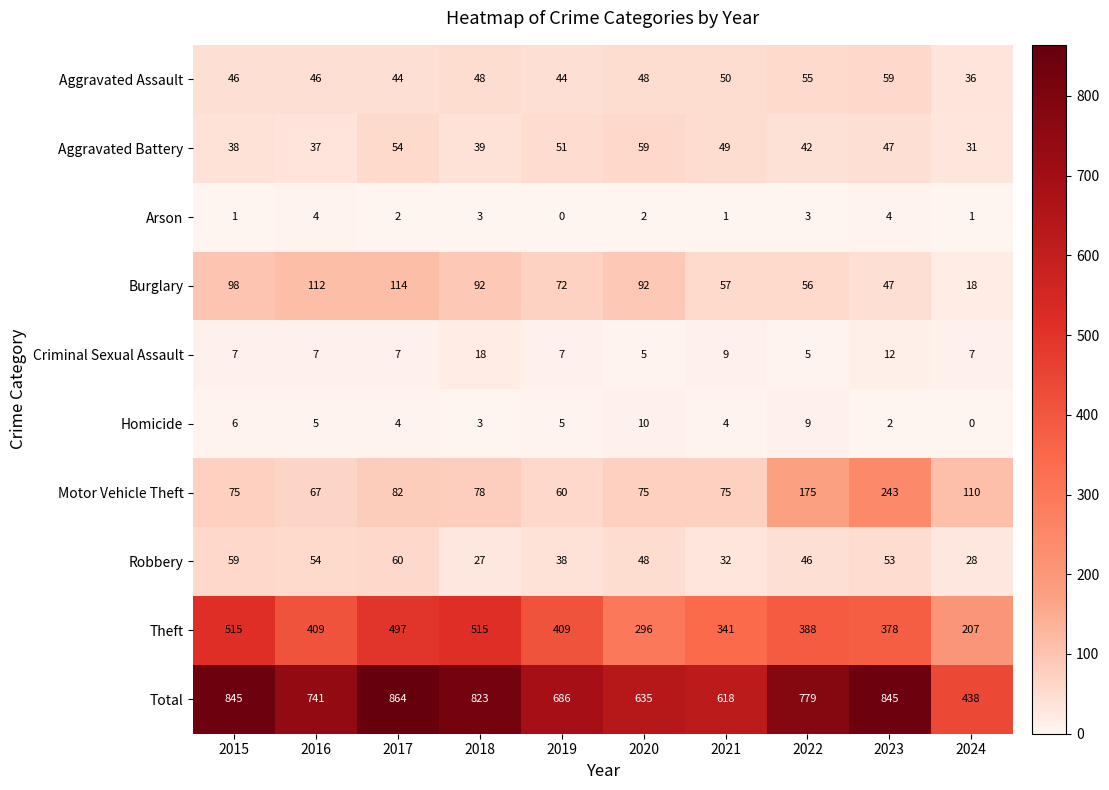

Which category has the lowest value in the Total series?

2024